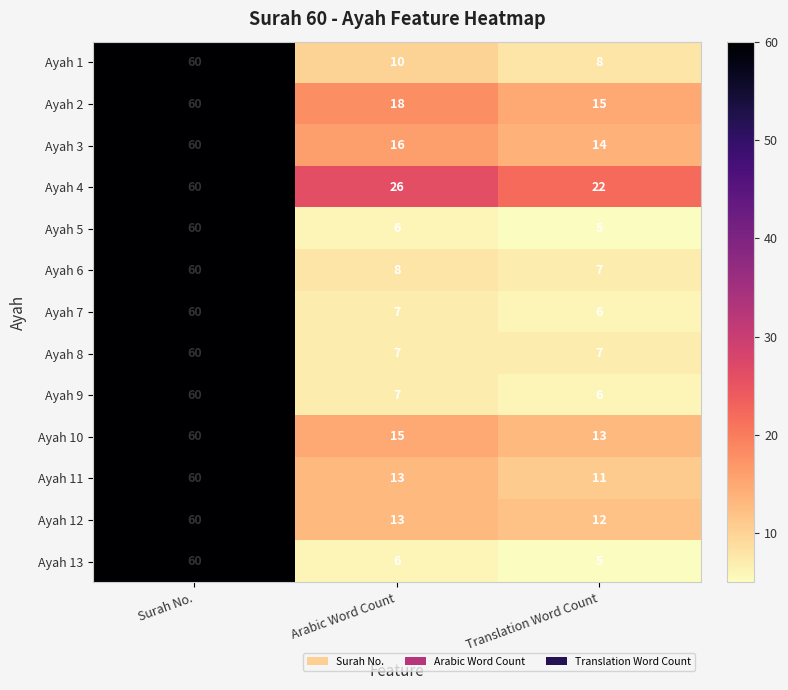

Which series has the largest total across all categories?

Ayah 4